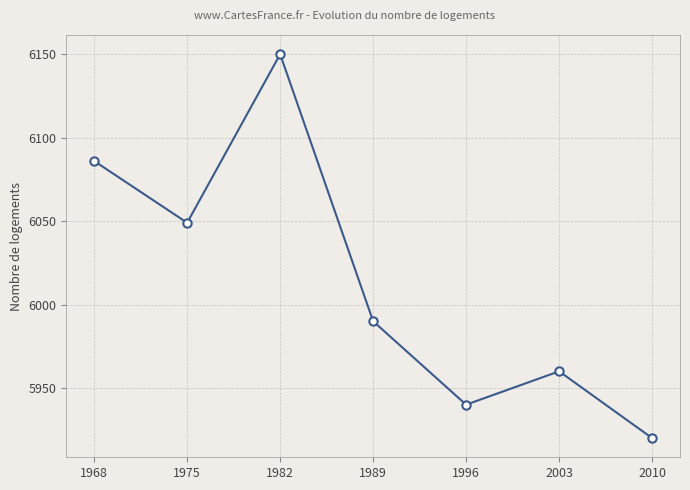

At which category does the chart reach its minimum across all series?

2010